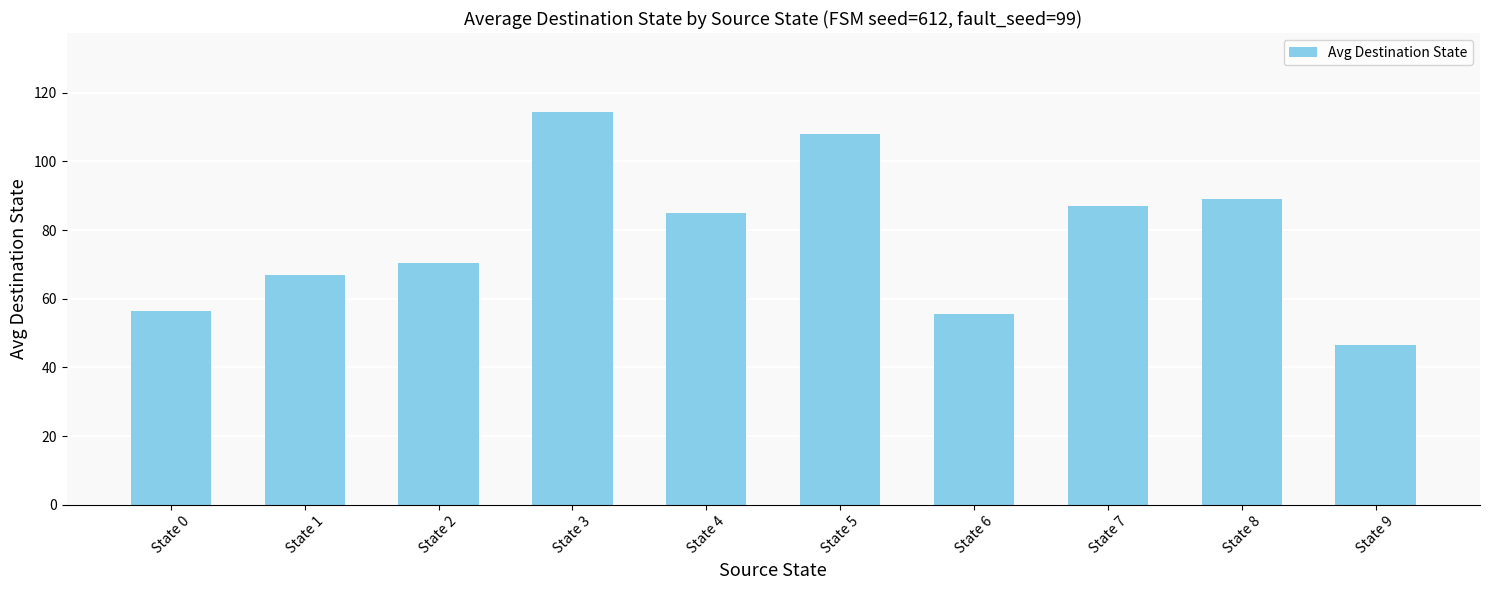

Reading left to right, what are all the values shown in this chart?

State 0=56.5	State 1=67.0	State 2=70.5	State 3=114.5	State 4=85.0	State 5=108.0	State 6=55.5	State 7=87.0	State 8=89.0	State 9=46.5